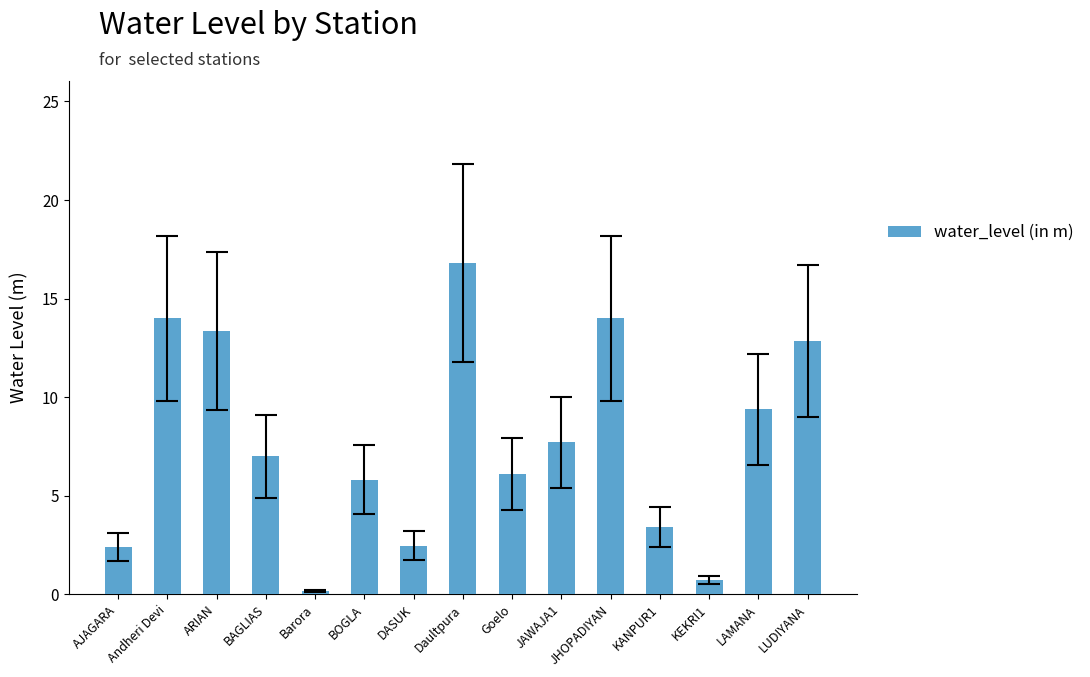

Between BOGLA and Andheri Devi, which is larger?

Andheri Devi